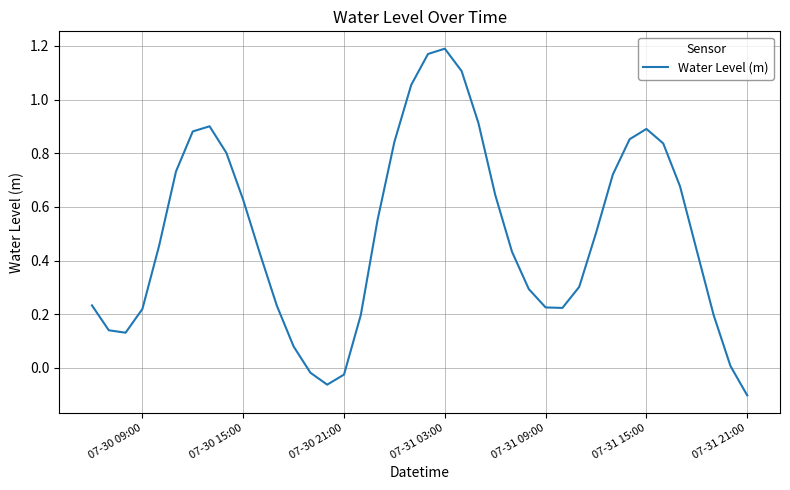

True or false: the data has more than 2 interior local peaks.

True